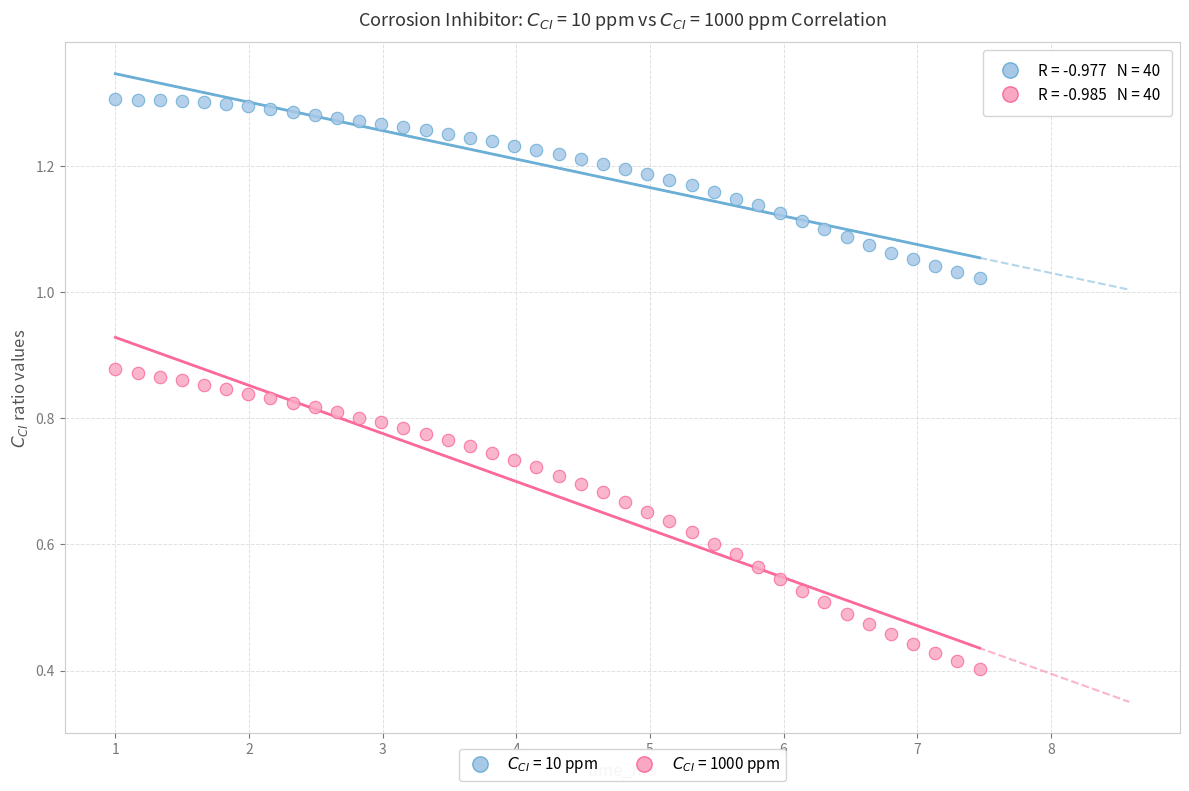

Which series has the widest spread of Y values?

$C_{CI}$ = 1000 ppm